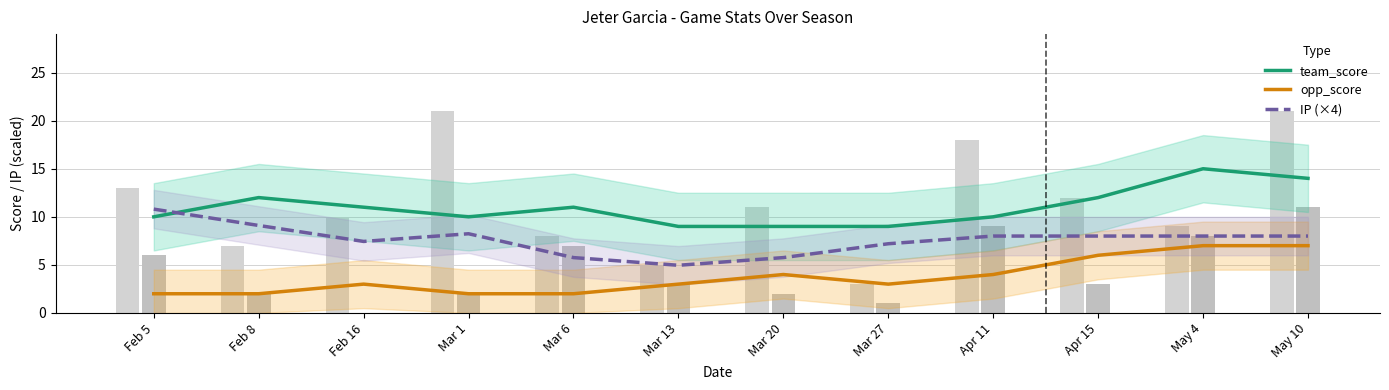

Which series changed the most between Mar 27 and Apr 11?

team_score